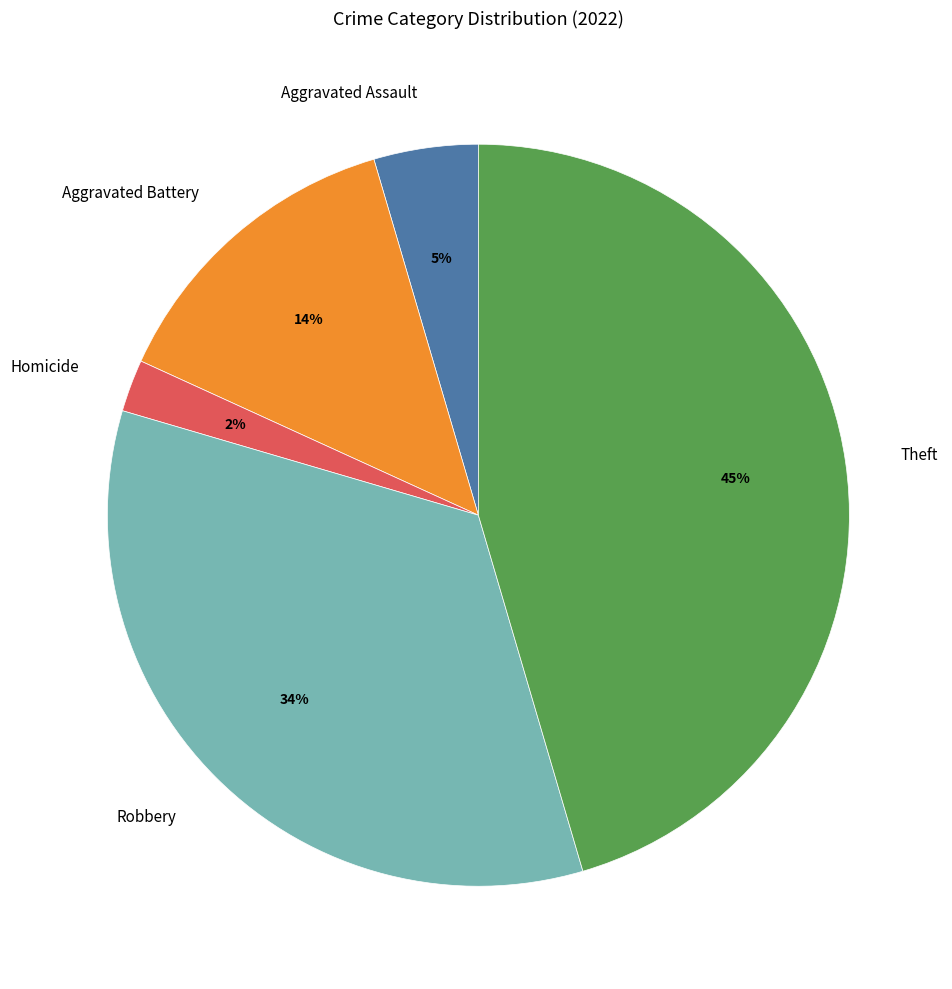

To the nearest percent, what is the average slice percentage?

20%